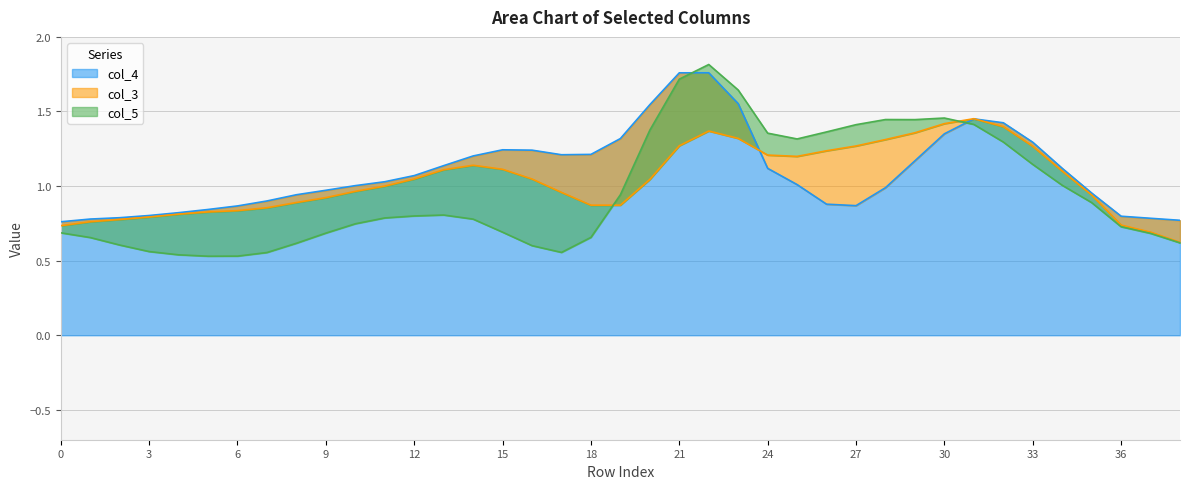

How many intersections are there between col_3 and col_5?

3